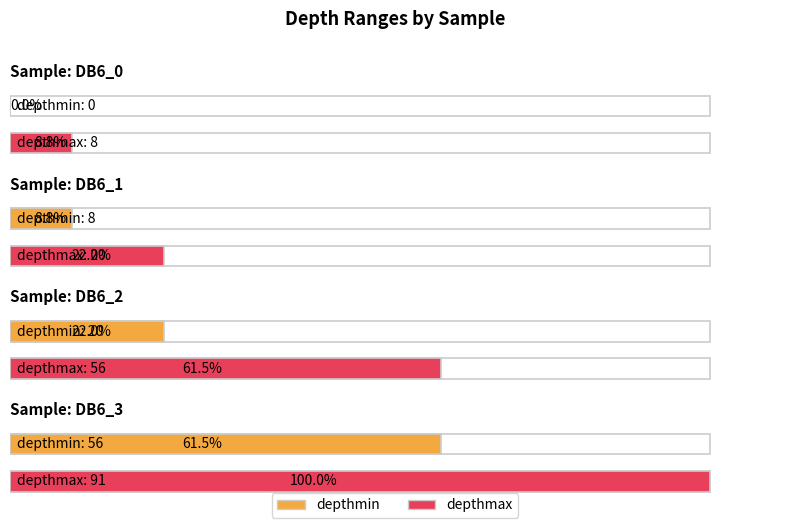

List the labels in order of depthmax value, largest first.

DB6_3, DB6_2, DB6_1, DB6_0